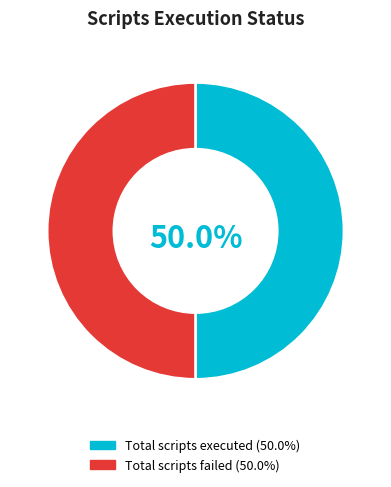

Approximately how many times larger is the value at Total scripts executed (50.0%) compared to Total scripts failed (50.0%)?

1.0